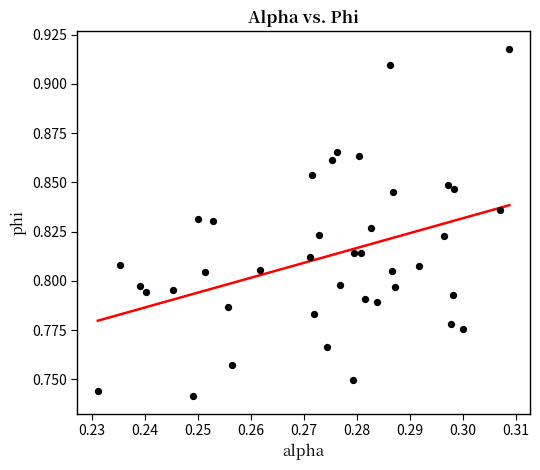

How many data points are displayed?

40